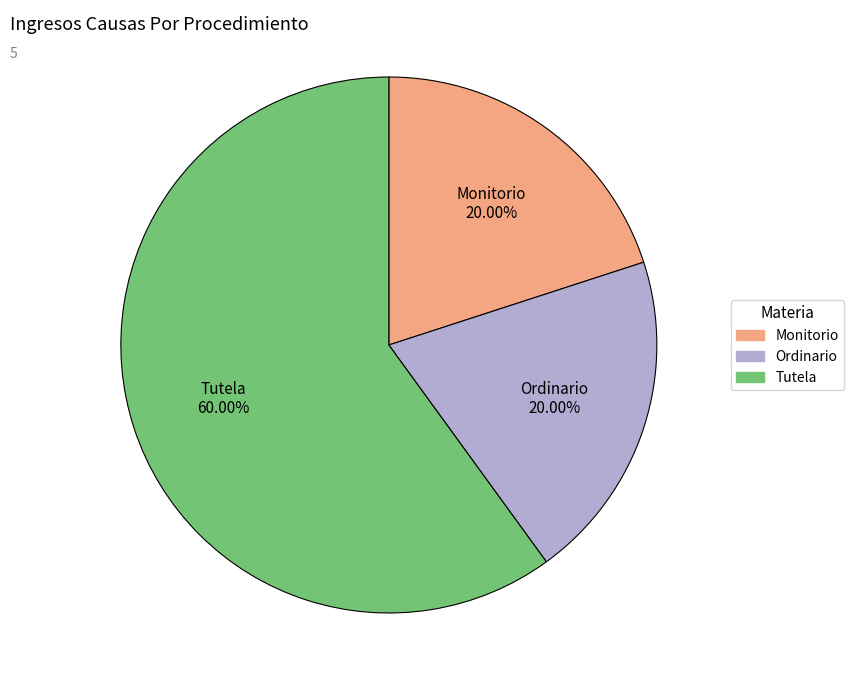

To the nearest percent, what portion does Tutela represent?

60%